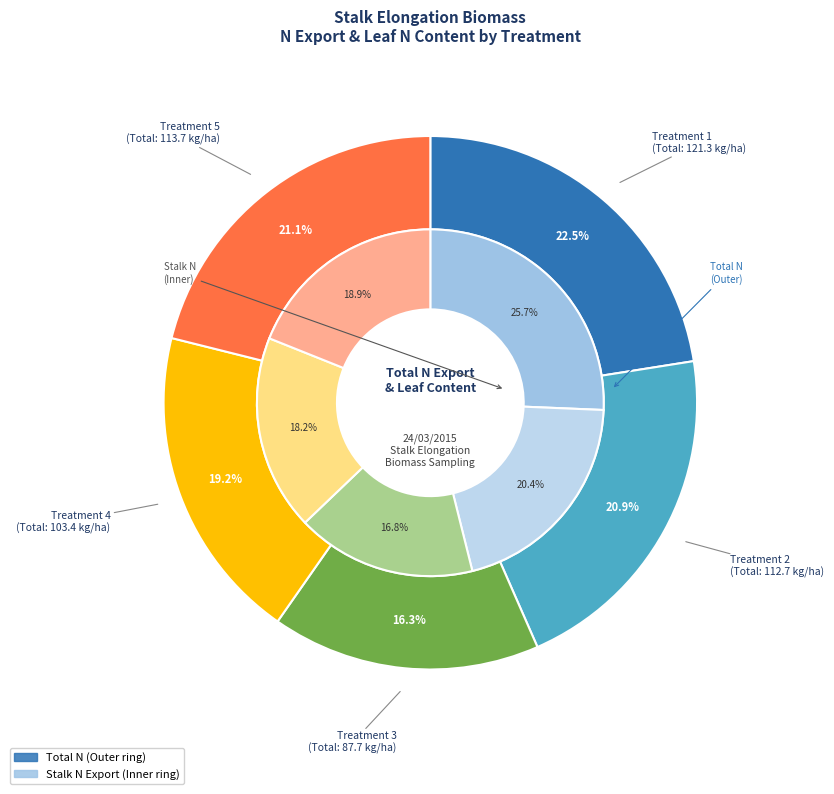

Is the sum of Treatment 5 and Treatment 4 greater than half?

No